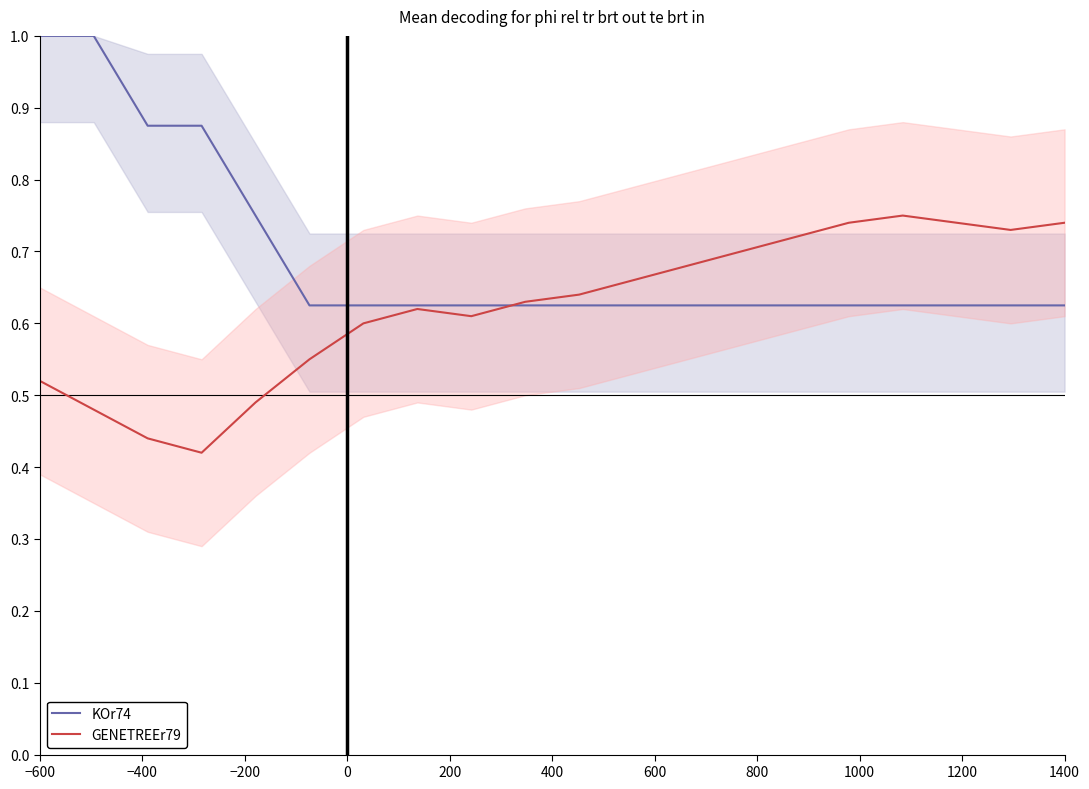

Which series has the largest total across all categories?

KOr74